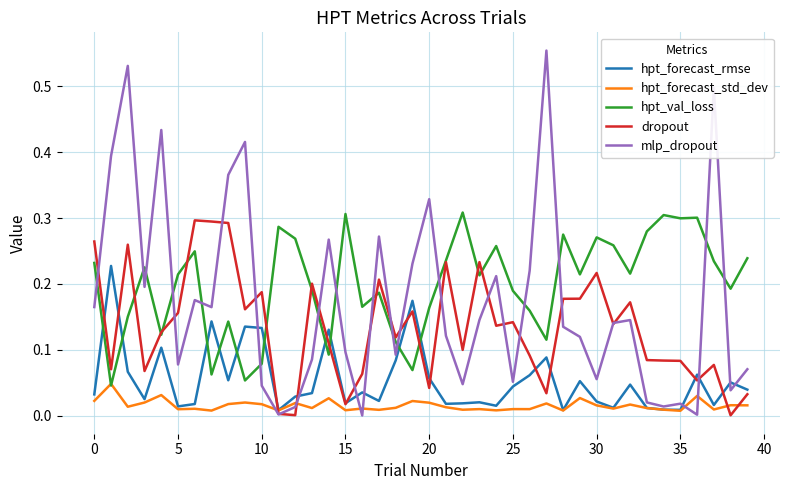

Which series has the widest spread of values?

mlp_dropout